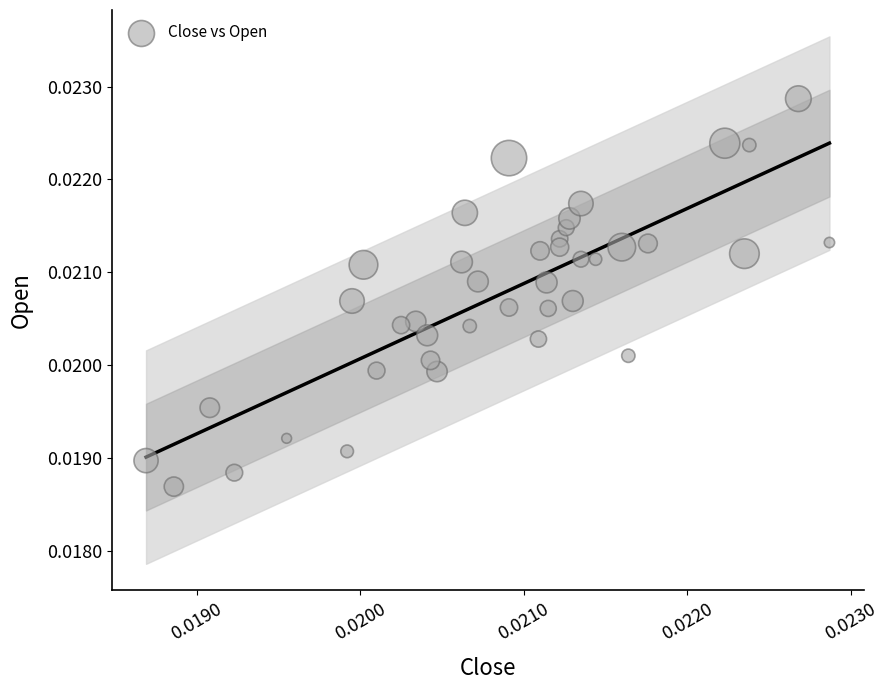

How many data points are displayed?

40